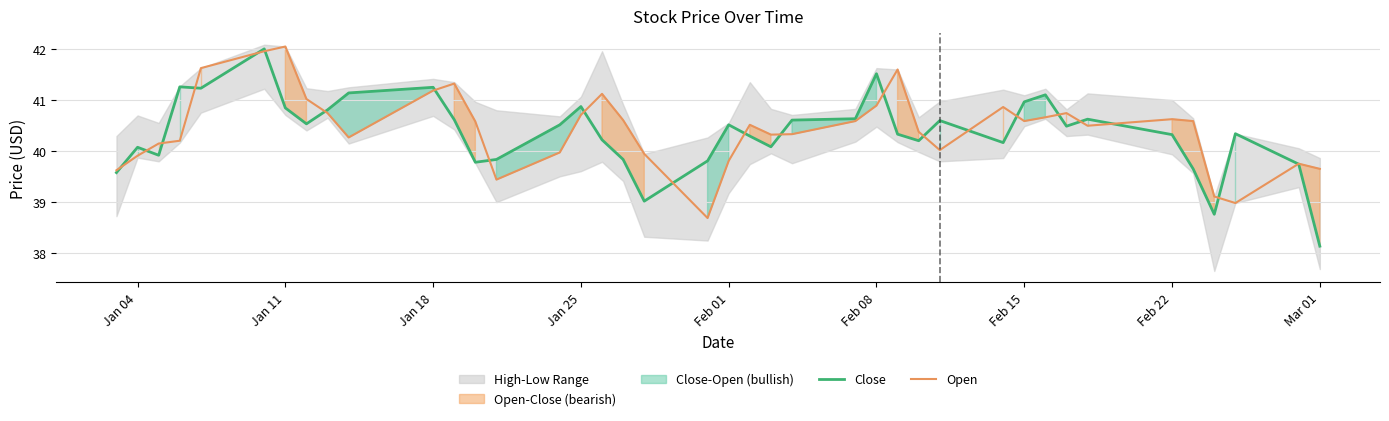

True or false: Open has a value of 40.6 at Feb 22.

True